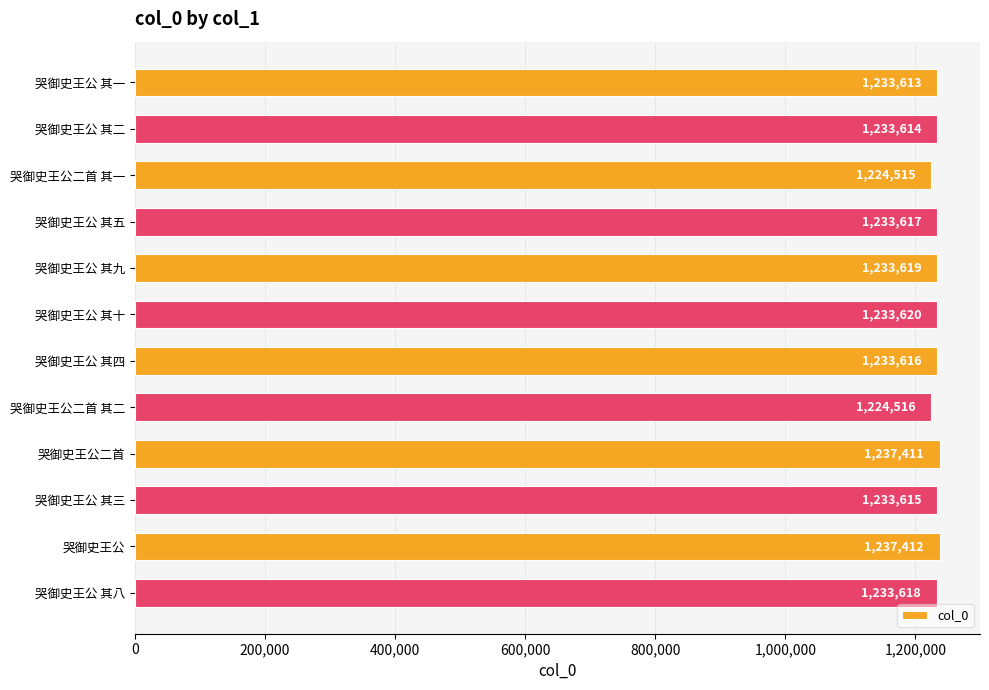

What is the approximate value at 哭御史王公二首 其二?

1224516